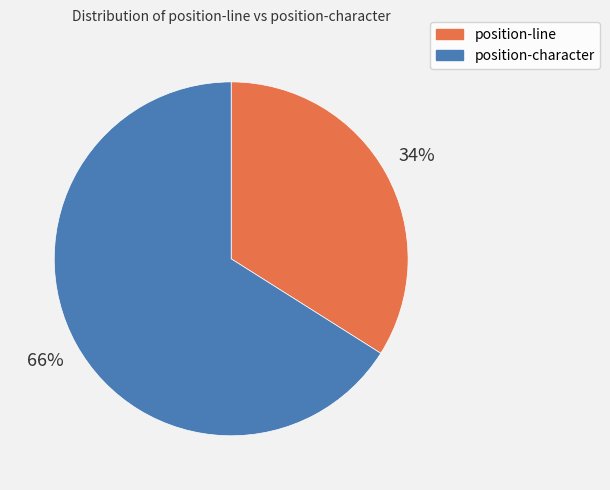

To the nearest percent, what is the difference between the position-character and position-line slice percentages?

32%